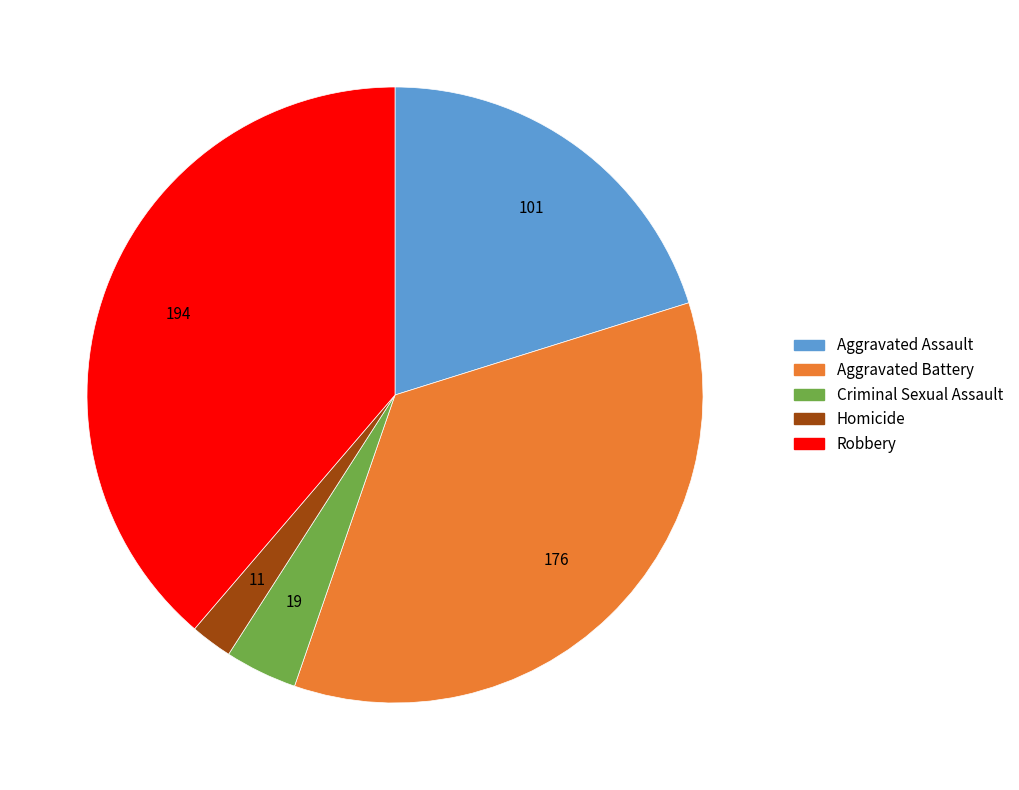

Combined, do Aggravated Assault and Aggravated Battery account for over 50%?

Yes